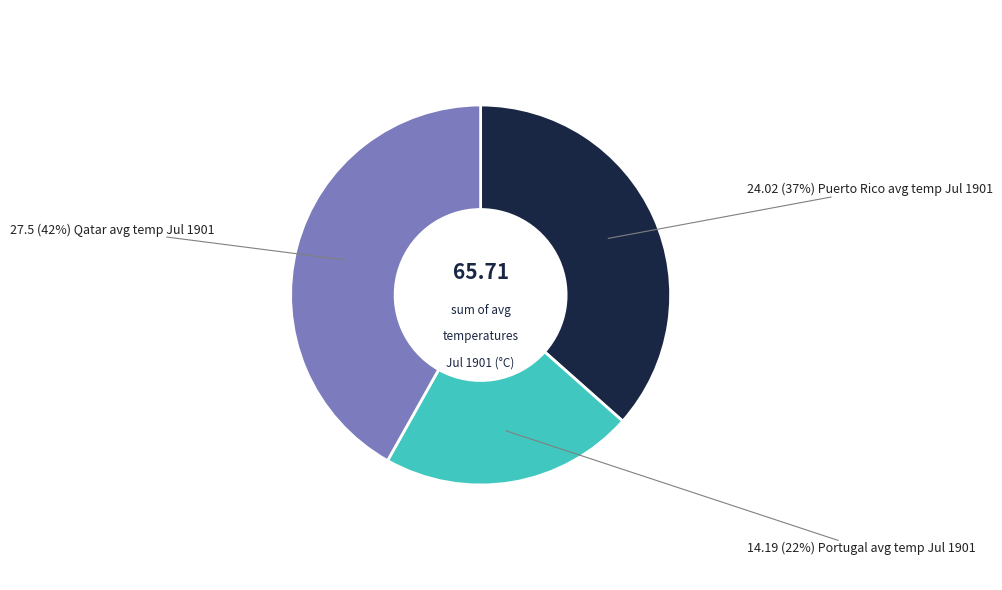

Is there any slice that represents more than half of the pie?

No